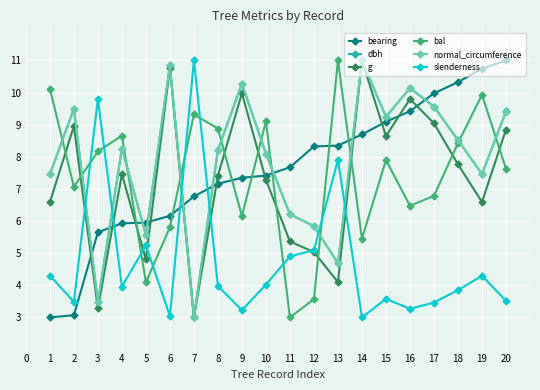

What are all the series names shown in the legend?

bearing, dbh, g, bal, normal_circumference, slenderness